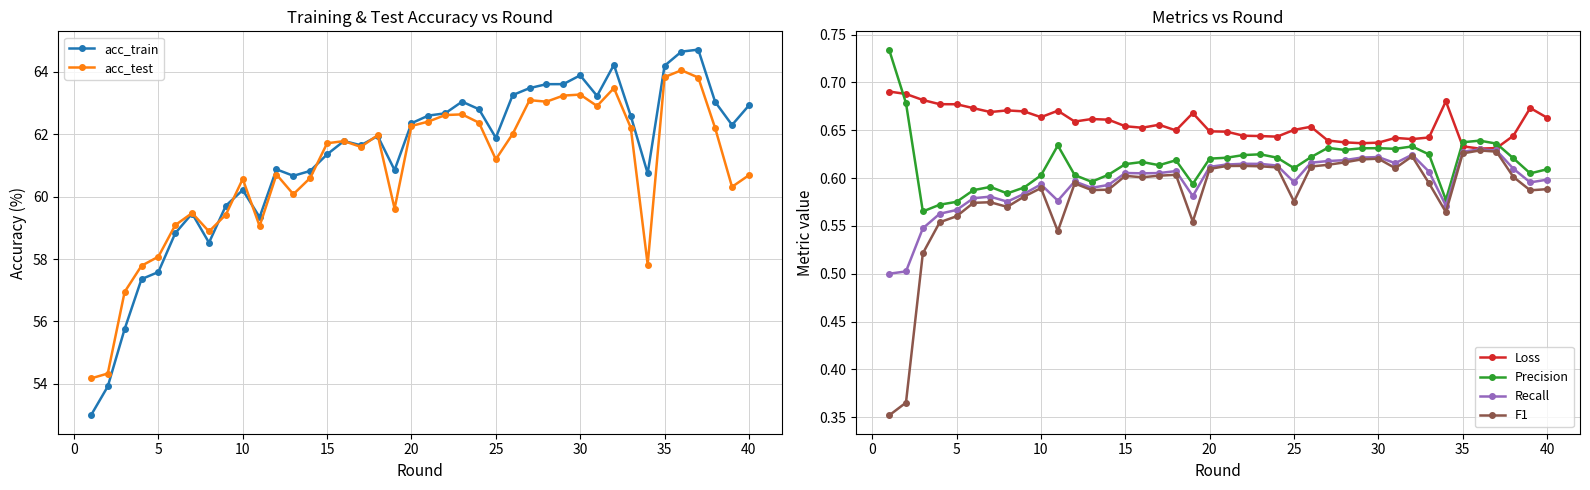

True or false: F1 has more than 2 points higher than both neighbors.

True